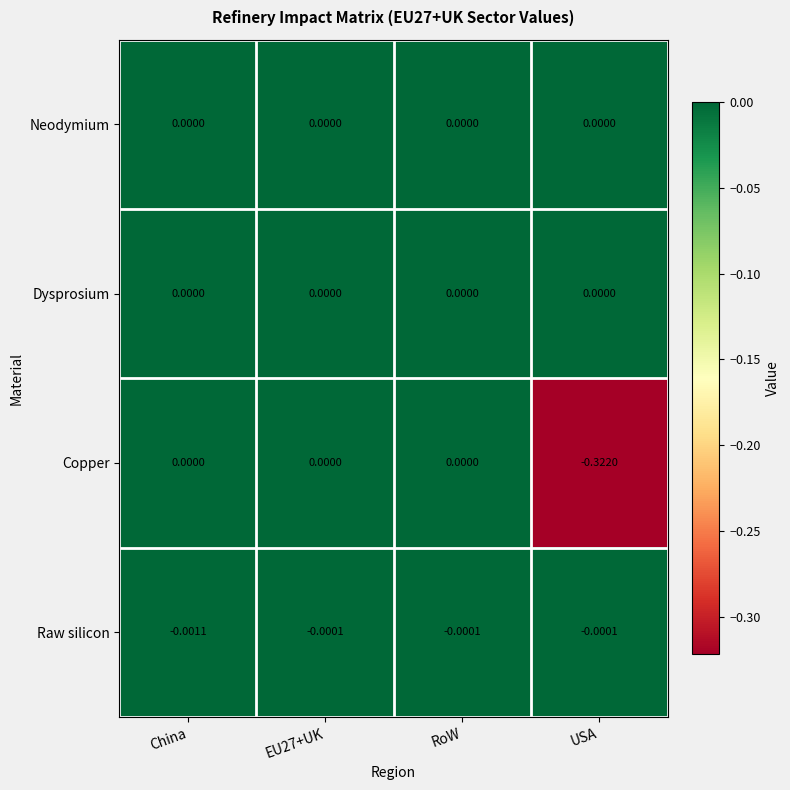

Count the number of data series in this chart.

4